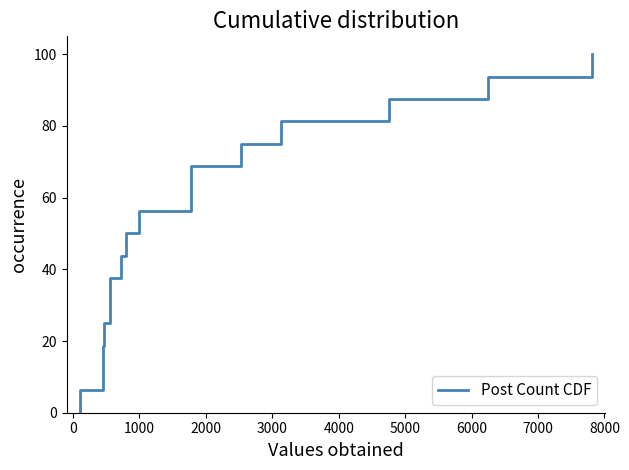

True or false: there are more than 1 points higher than both neighbors.

False